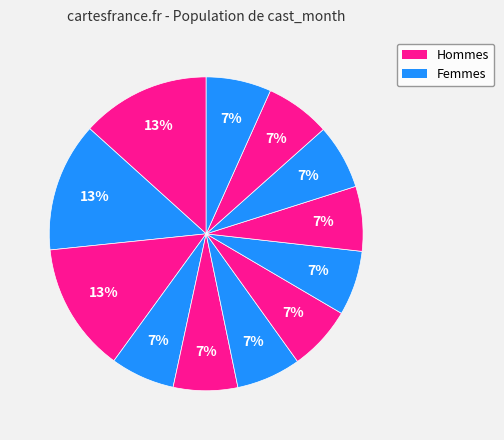

Count the number of slices in the pie.

12